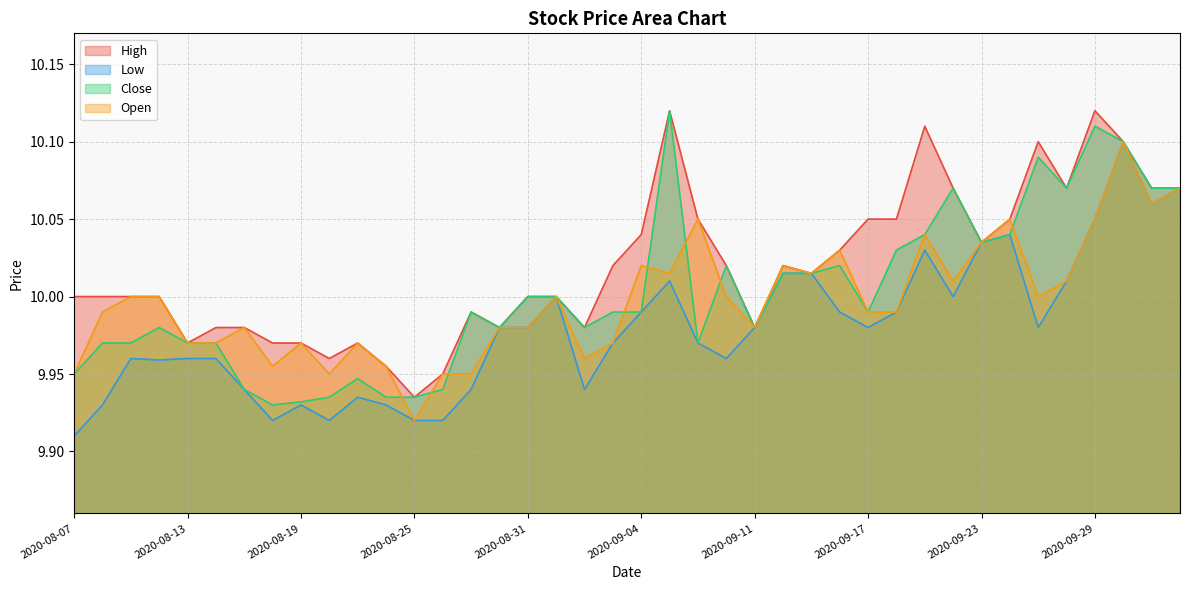

True or false: Low has a value of 9.9 at 2020-08-10.

True